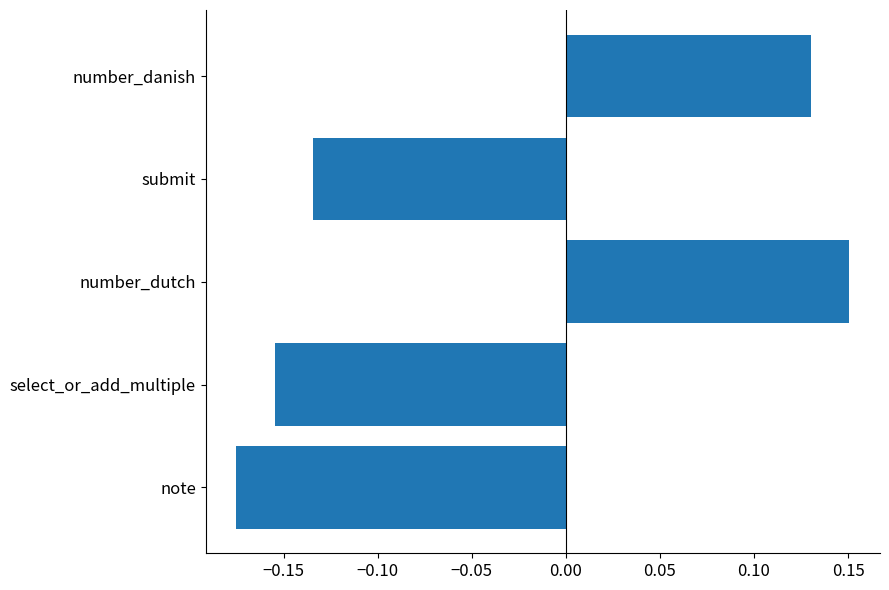

Which has a higher value, select_or_add_multiple or note?

select_or_add_multiple